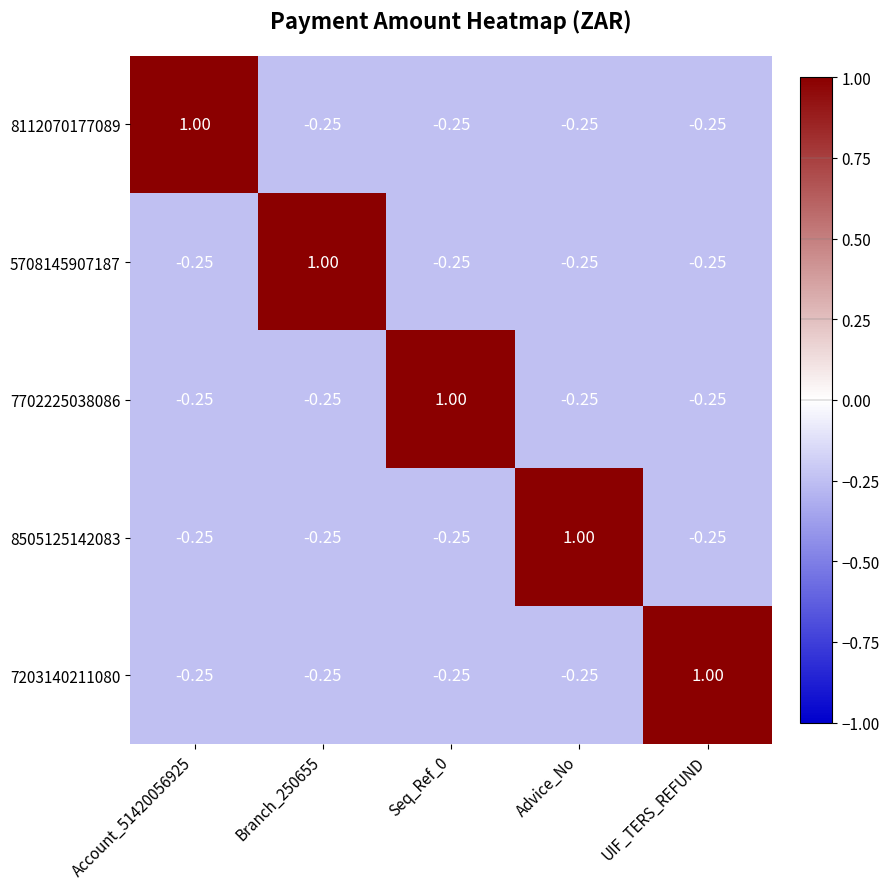

At which label does 7203140211080 first exceed 0?

UIF_TERS_REFUND